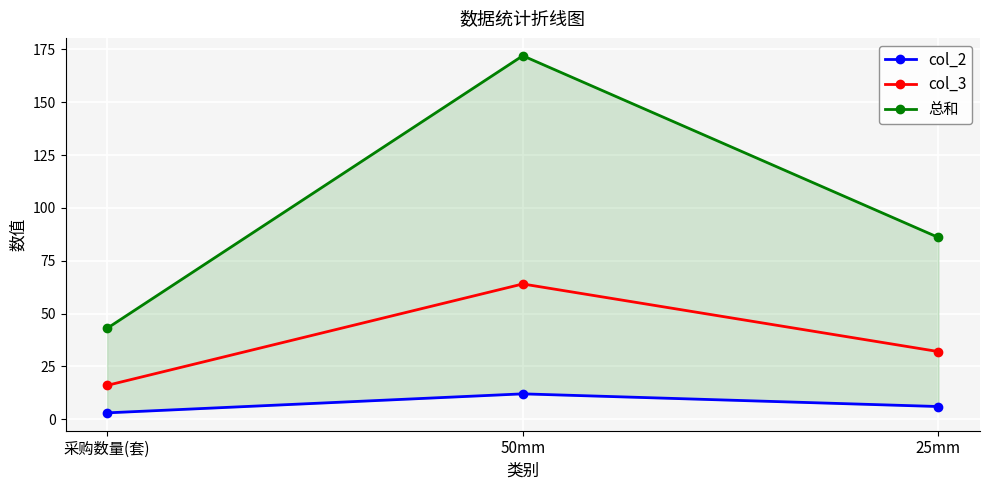

Which has a higher value, 25mm or 50mm?

50mm